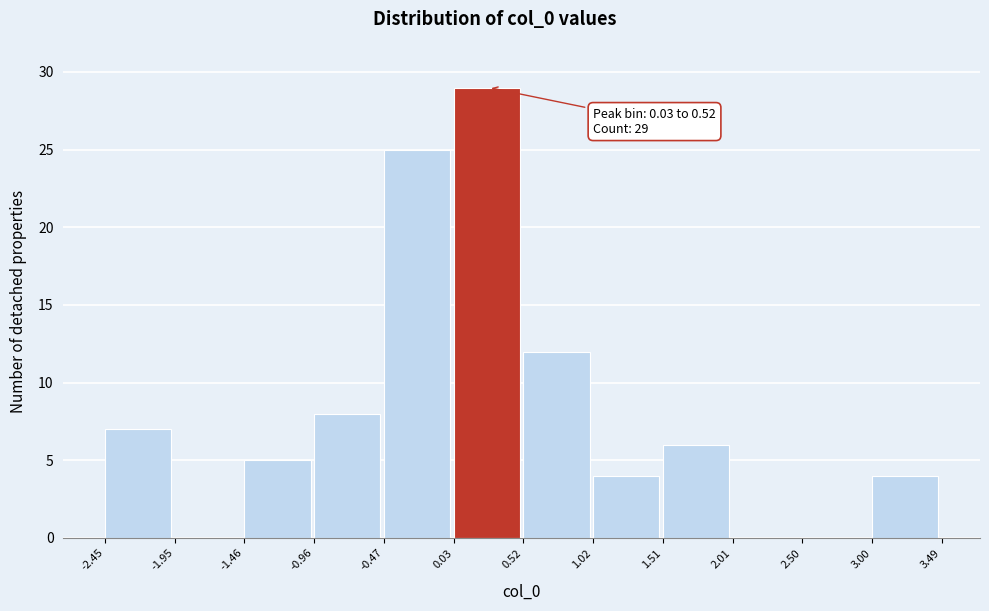

Which range on the x-axis has the tallest bar?

0.03 to 0.52